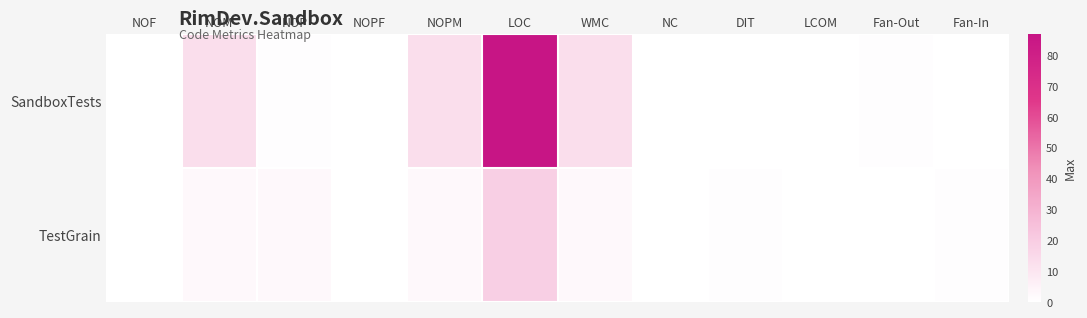

Between NOM and NOPF, which series saw the biggest shift?

SandboxTests